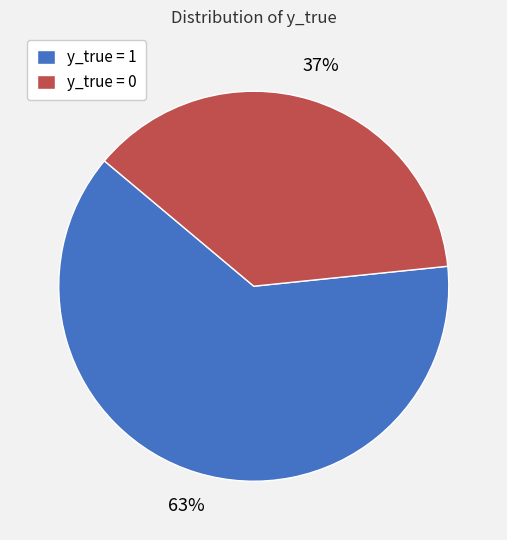

Is there any slice that represents more than half of the pie?

Yes